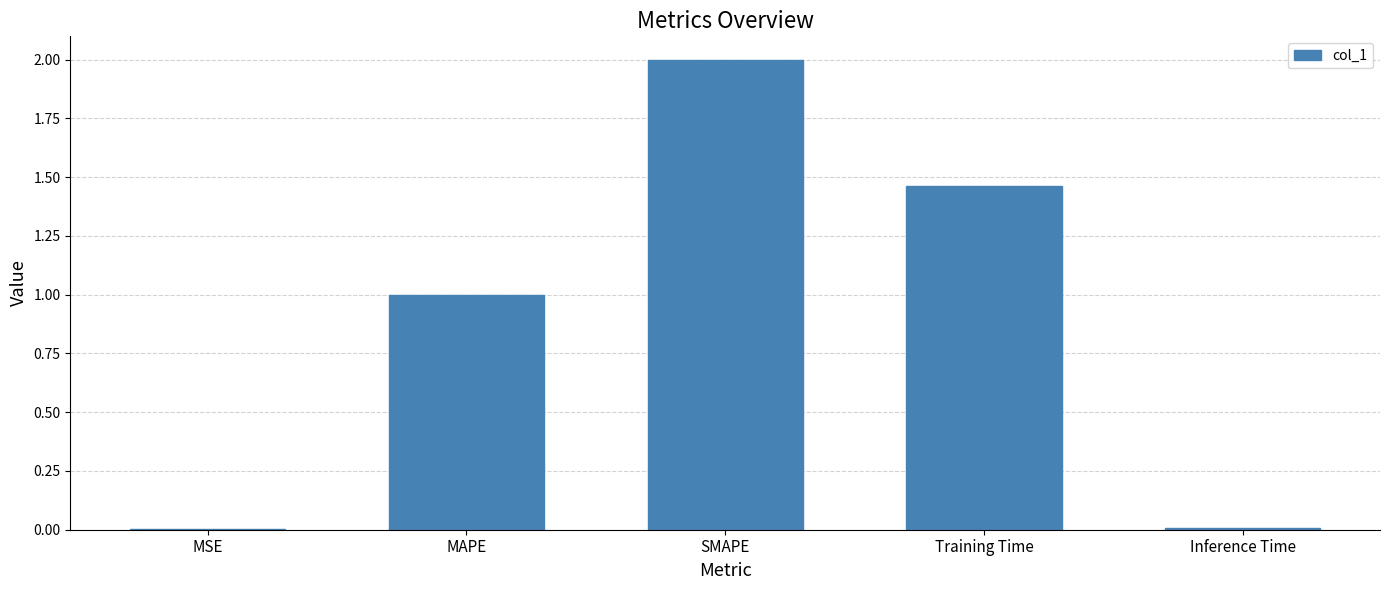

What is the sum of all values?

4.5